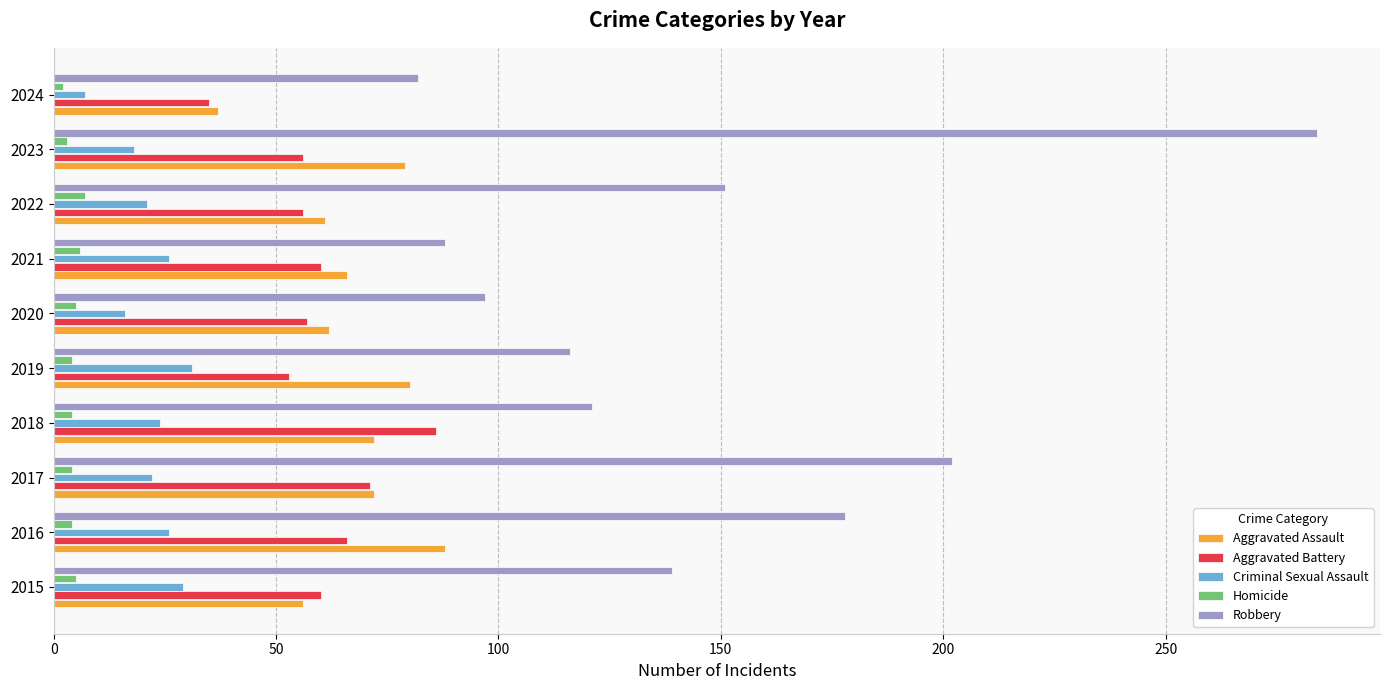

At 2023, list the series in order from largest to smallest.

Robbery, Aggravated Assault, Aggravated Battery, Criminal Sexual Assault, Homicide